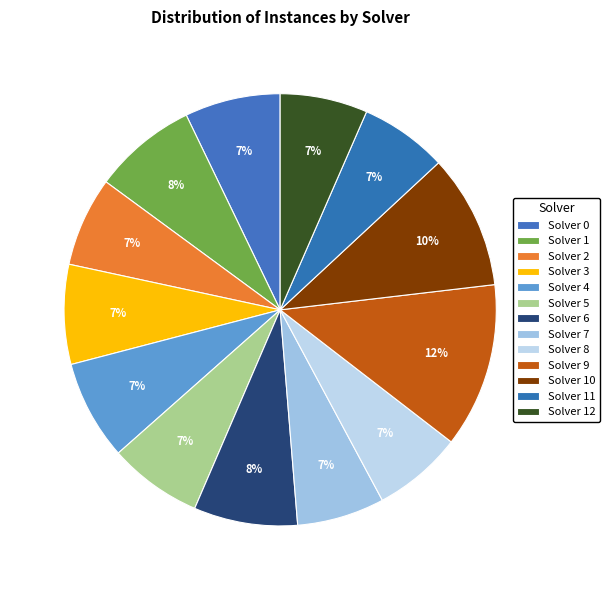

How many segments does this pie chart have?

13